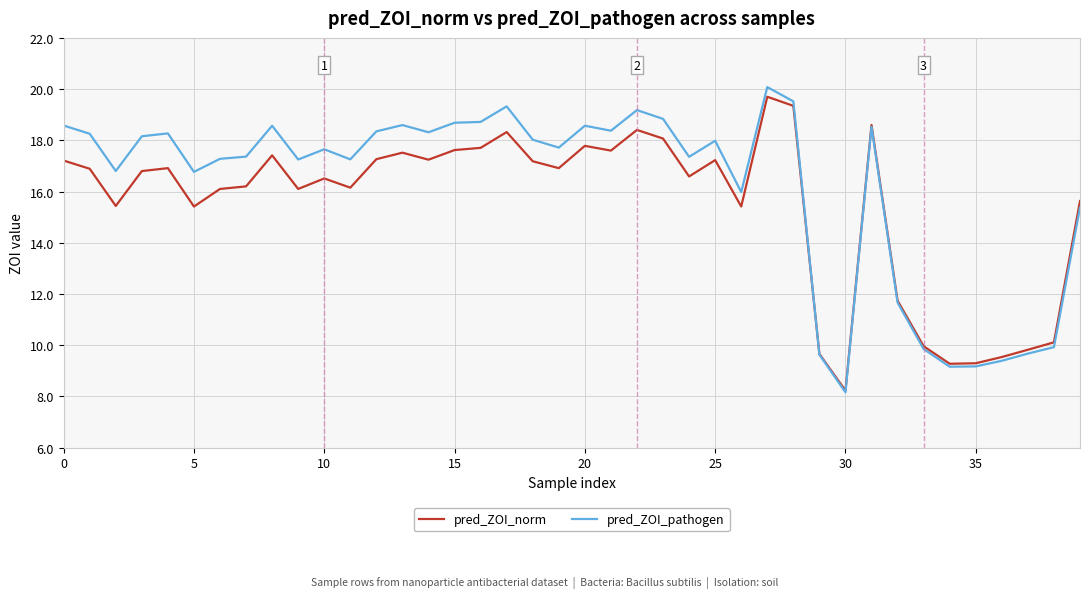

How many times do pred_ZOI_norm and pred_ZOI_pathogen cross each other?

1